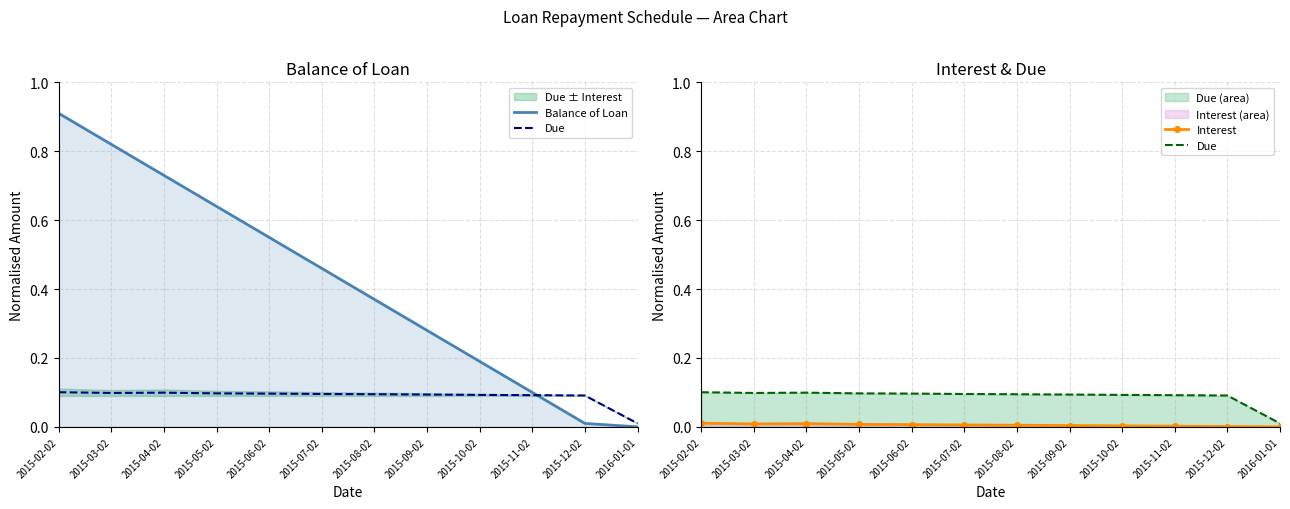

How many lines are shown in the chart?

3